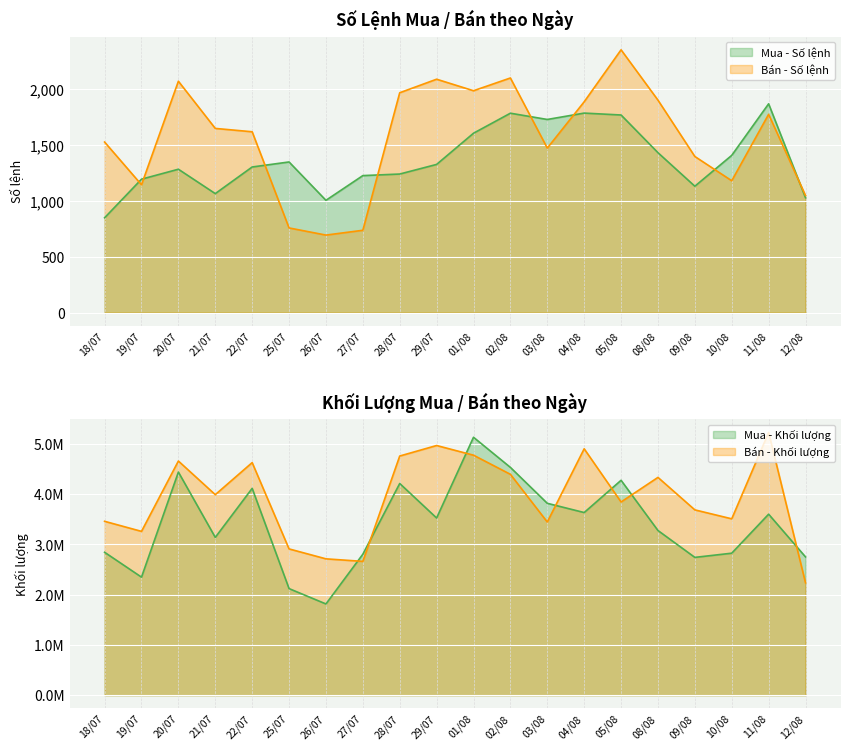

Which series has the widest spread of values?

Mua - Khối lượng